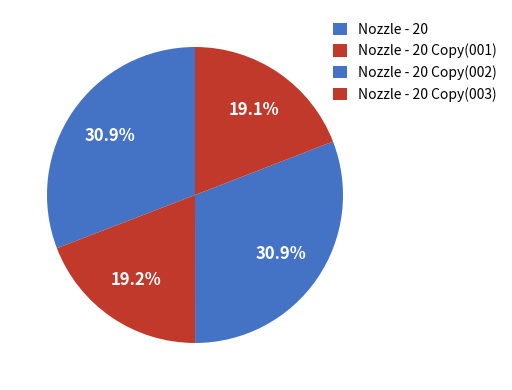

The Nozzle - 20 Copy(003) slice represents 25% of the pie. True or false?

False